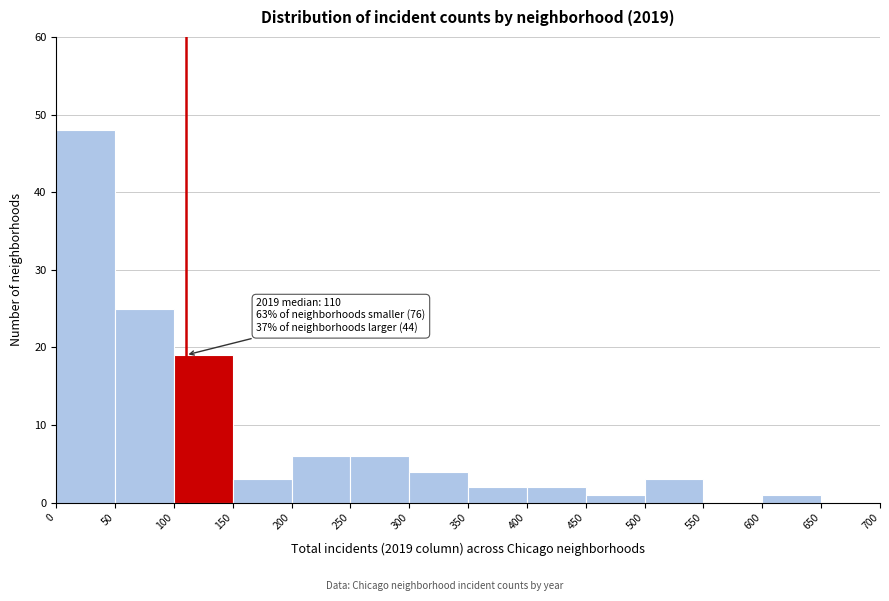

Which range on the x-axis has the tallest bar?

0 to 50